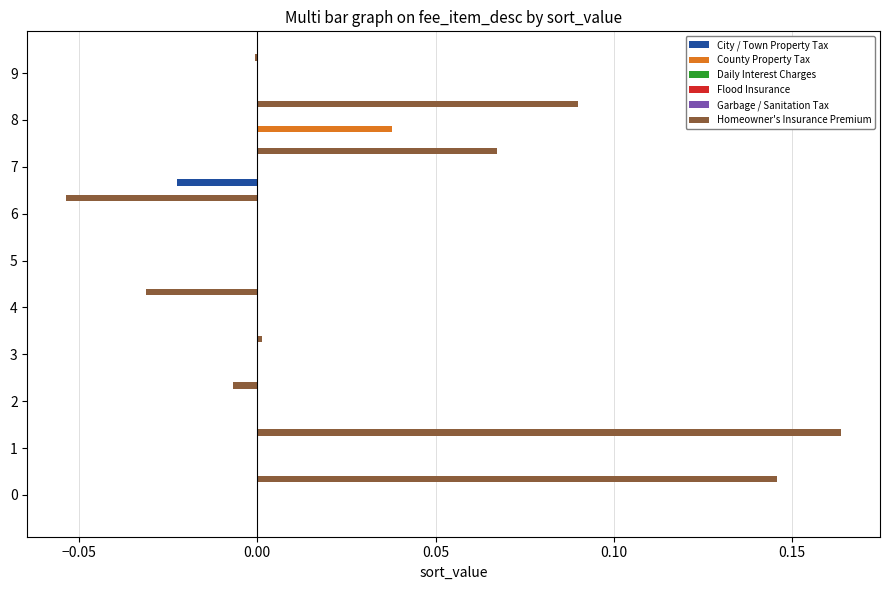

Which series has the largest range (max minus min)?

Homeowner's Insurance Premium